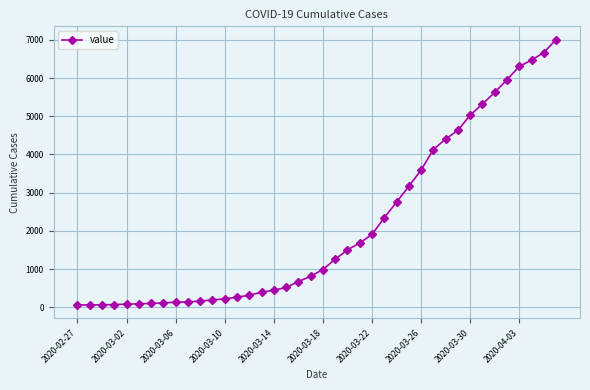

What is the greatest value displayed?

7004